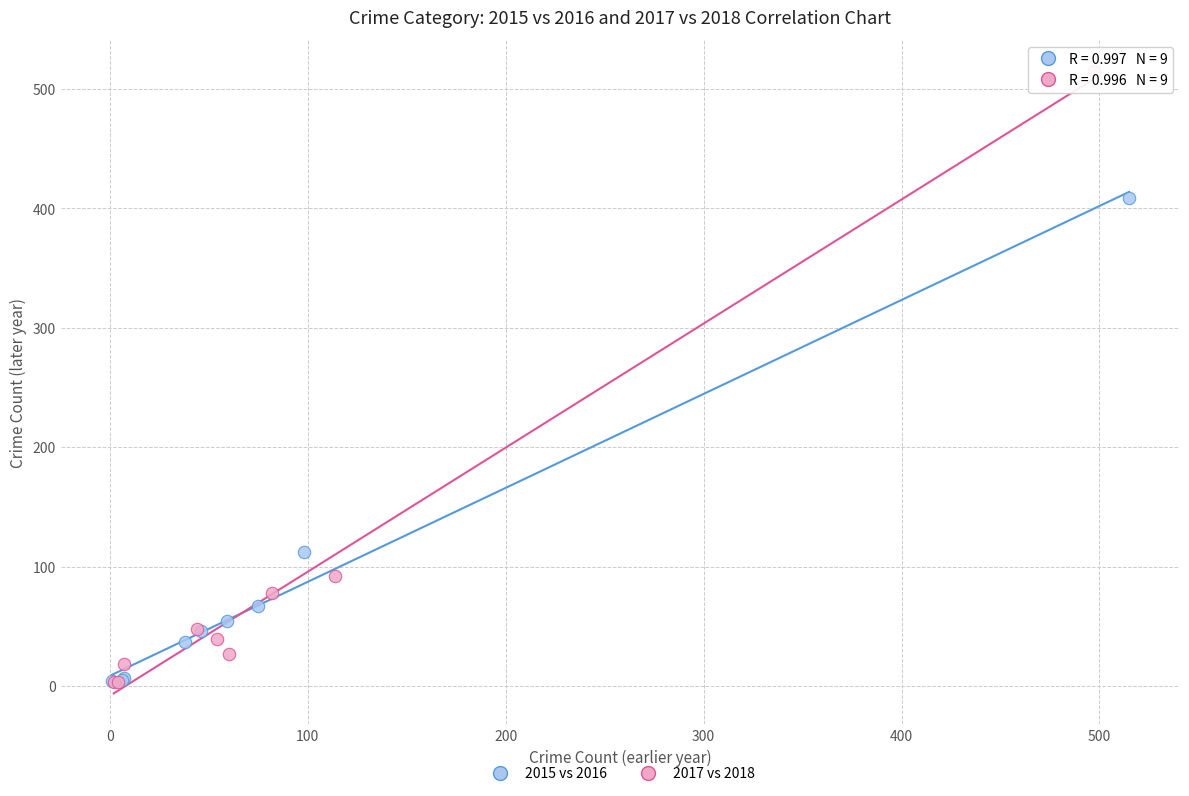

Which series has the widest spread of Y values?

2017 vs 2018